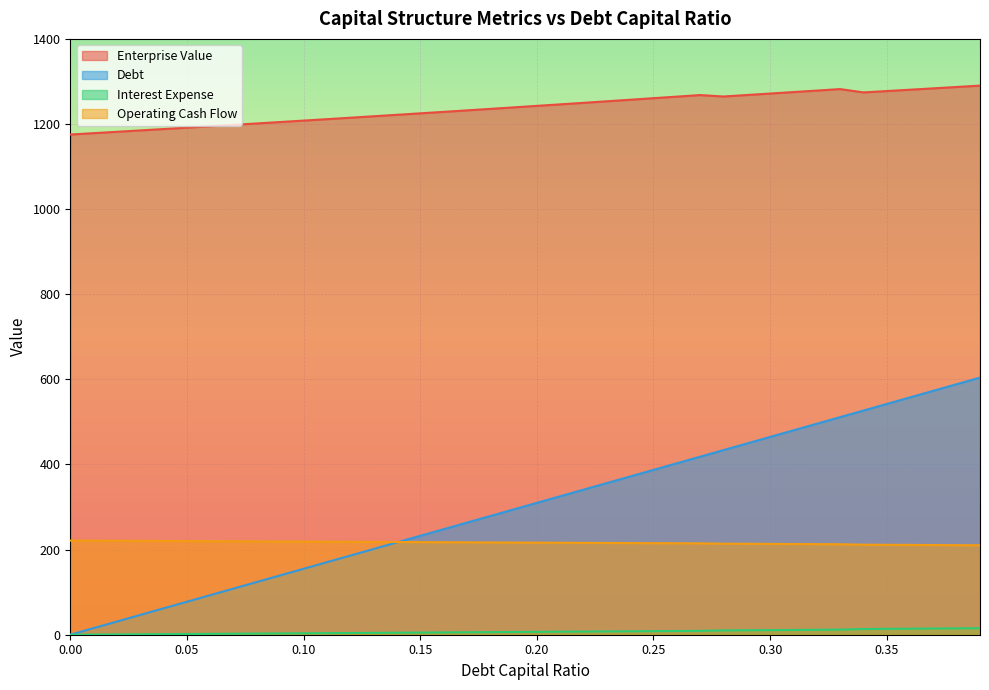

What is the average value of the interest_expense series?

7.0